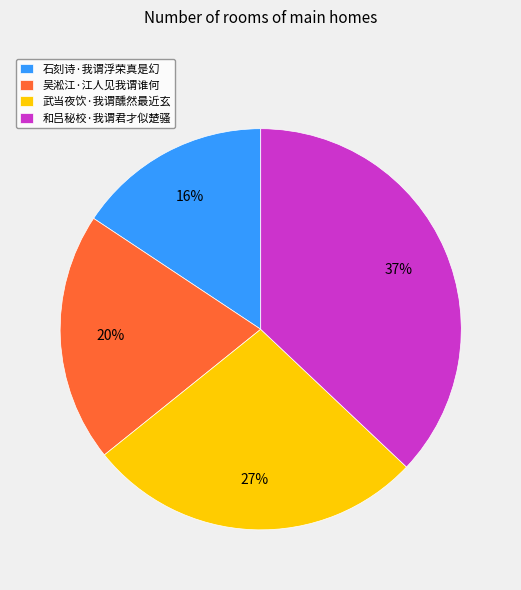

Which category has the biggest portion of the pie?

和吕秘校·我谓君才似楚骚